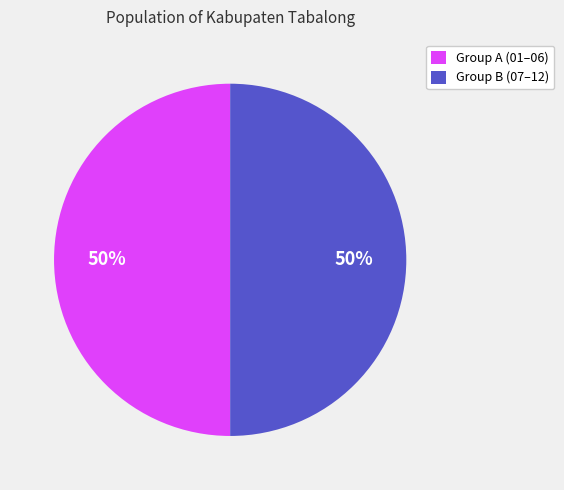

Combined, do Group A (01–06) and Group B (07–12) account for over 50%?

Yes